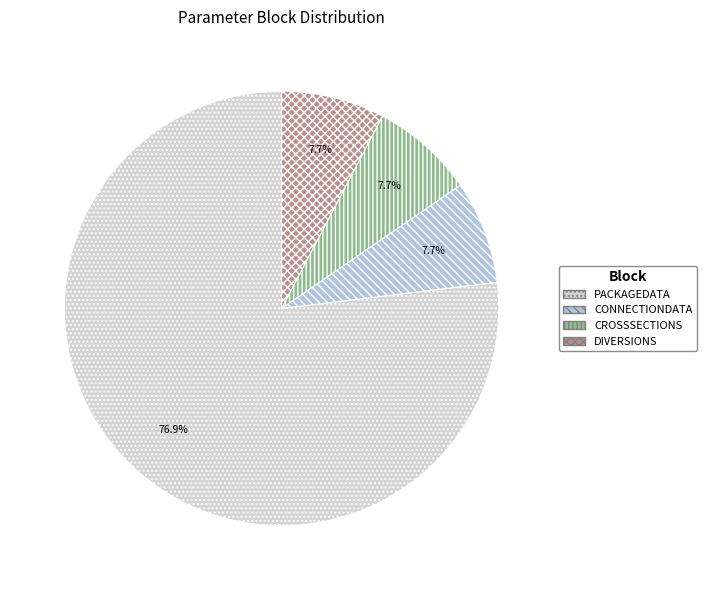

How many segments does this pie chart have?

4